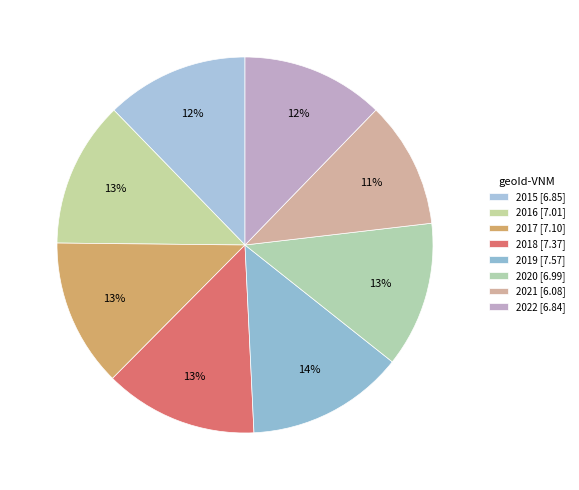

Count the number of slices in the pie.

8